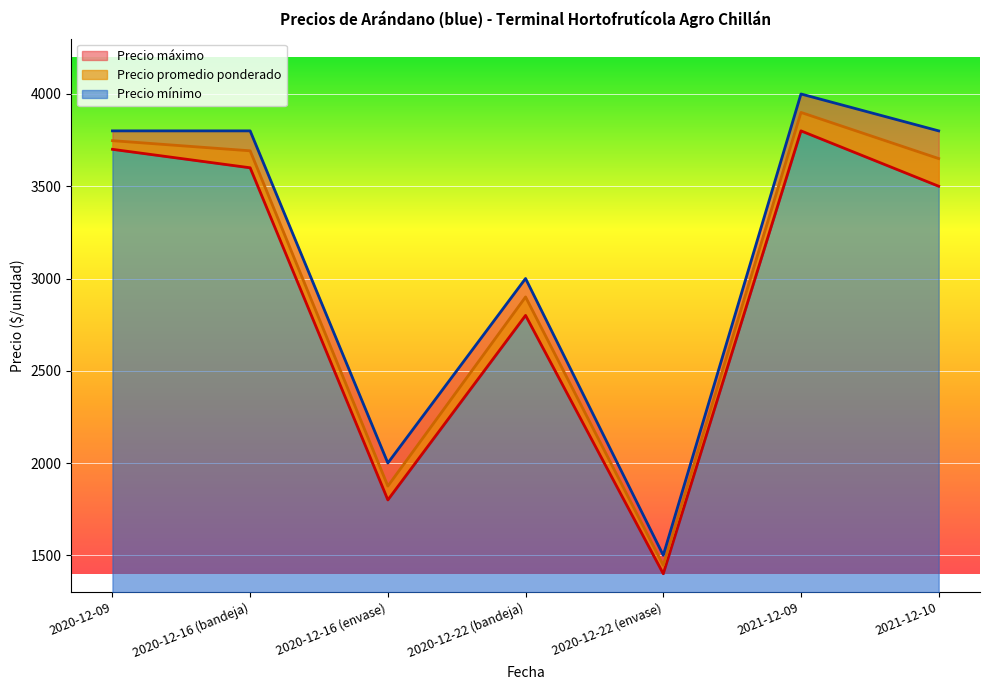

Where is the first local maximum for Precio mínimo?

2020-12-22 (bandeja)